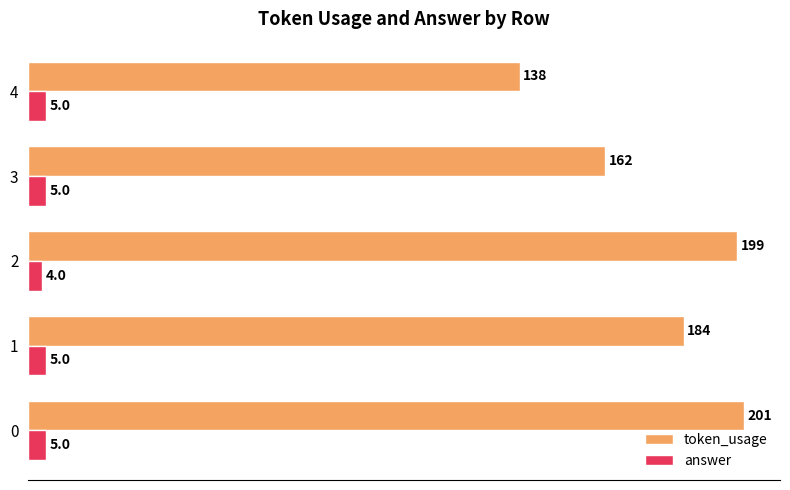

Which series has the largest total across all categories?

token_usage